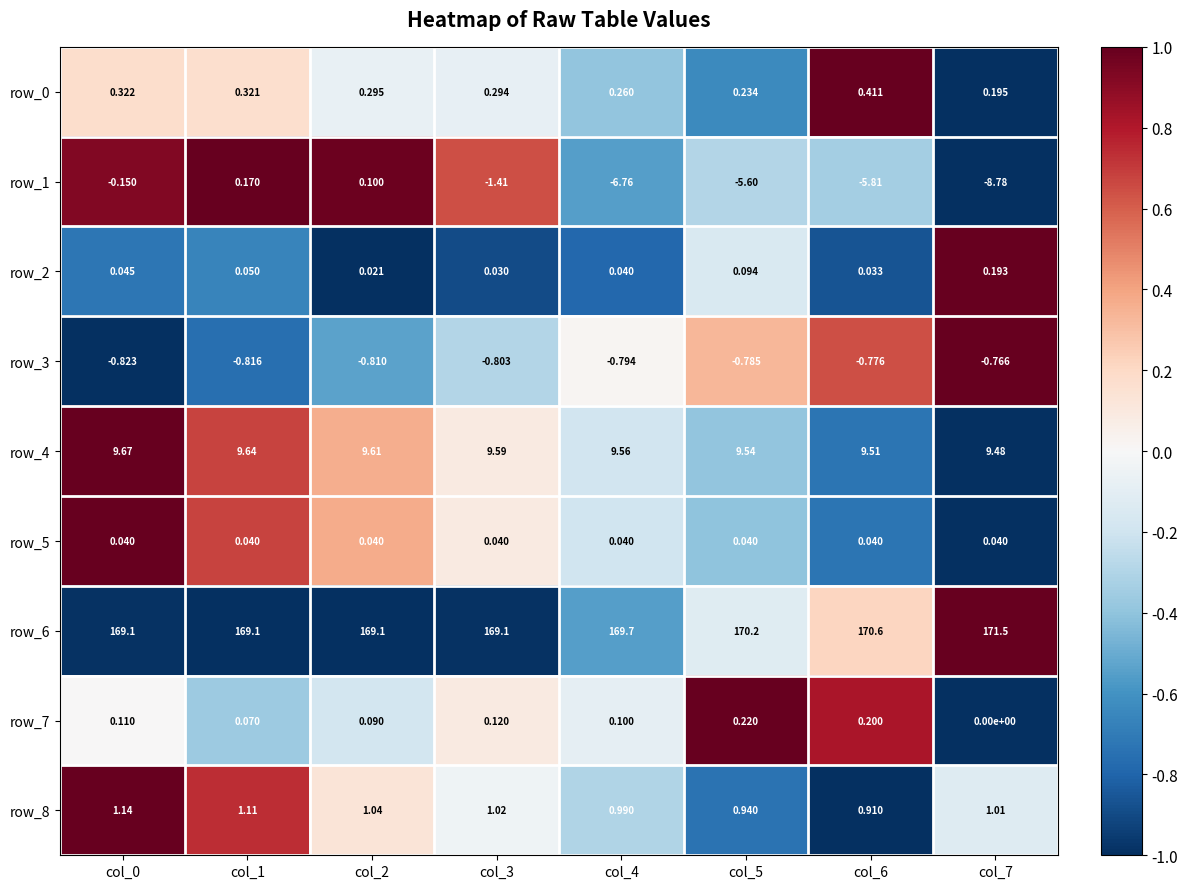

Is the value of row_6 at col_4 greater than the value of row_1 at col_1?

Yes